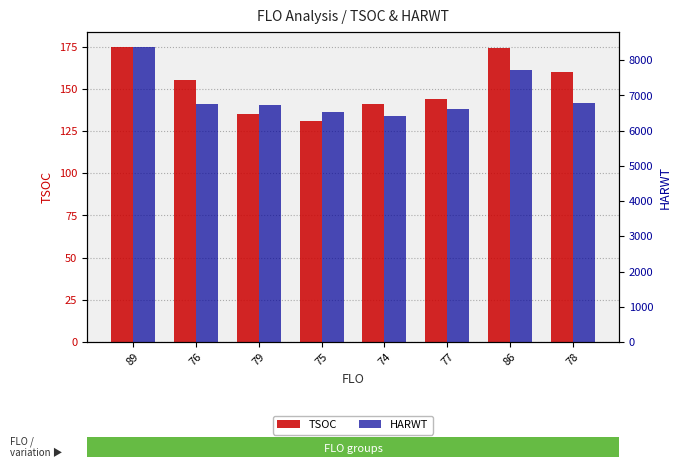

The TSOC series shows 244 at 89. True or false?

False